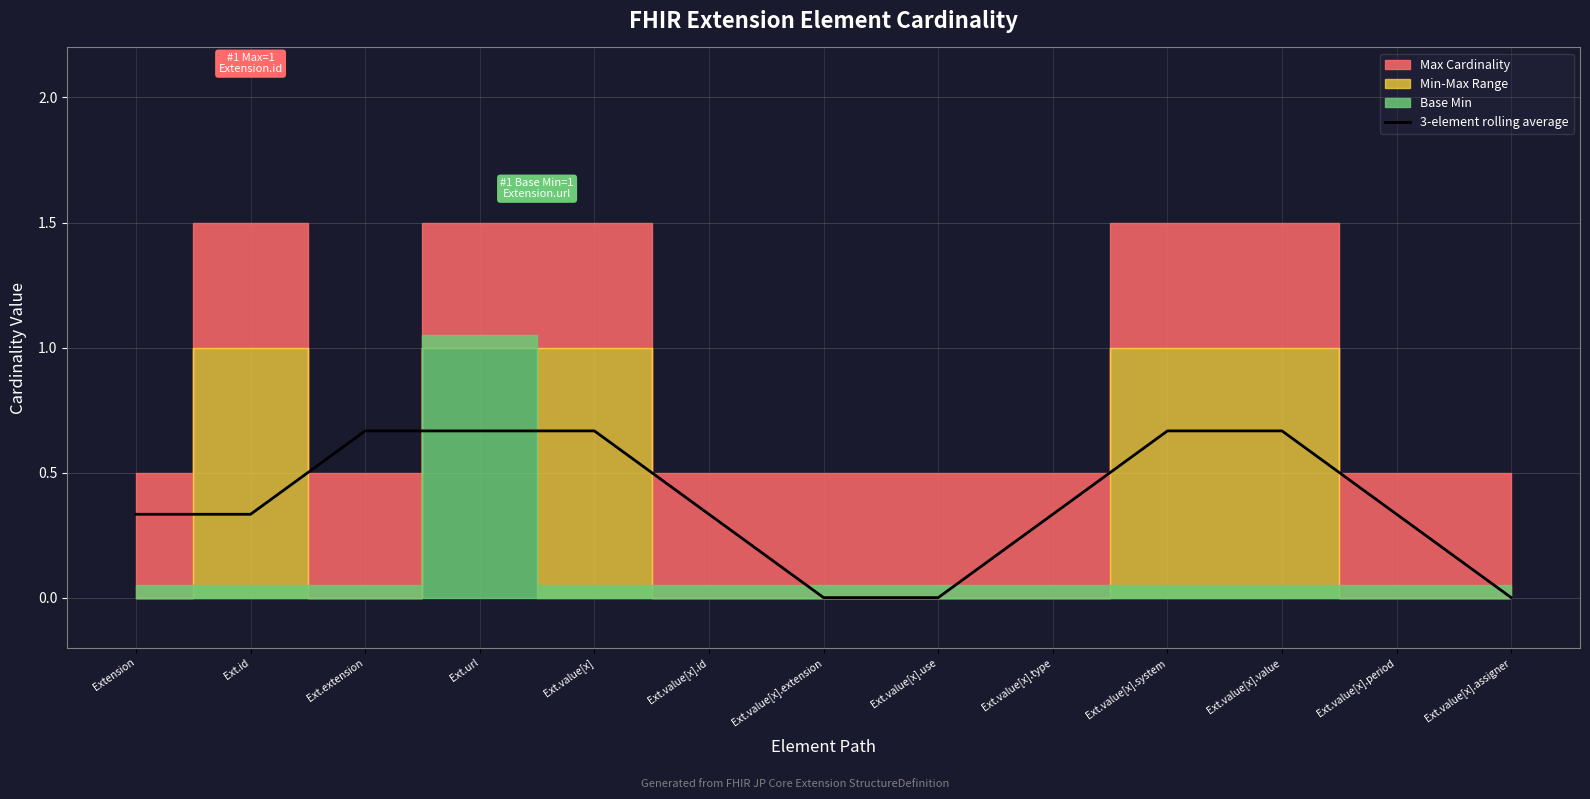

What is the value of the 1st point from the left?

0.3